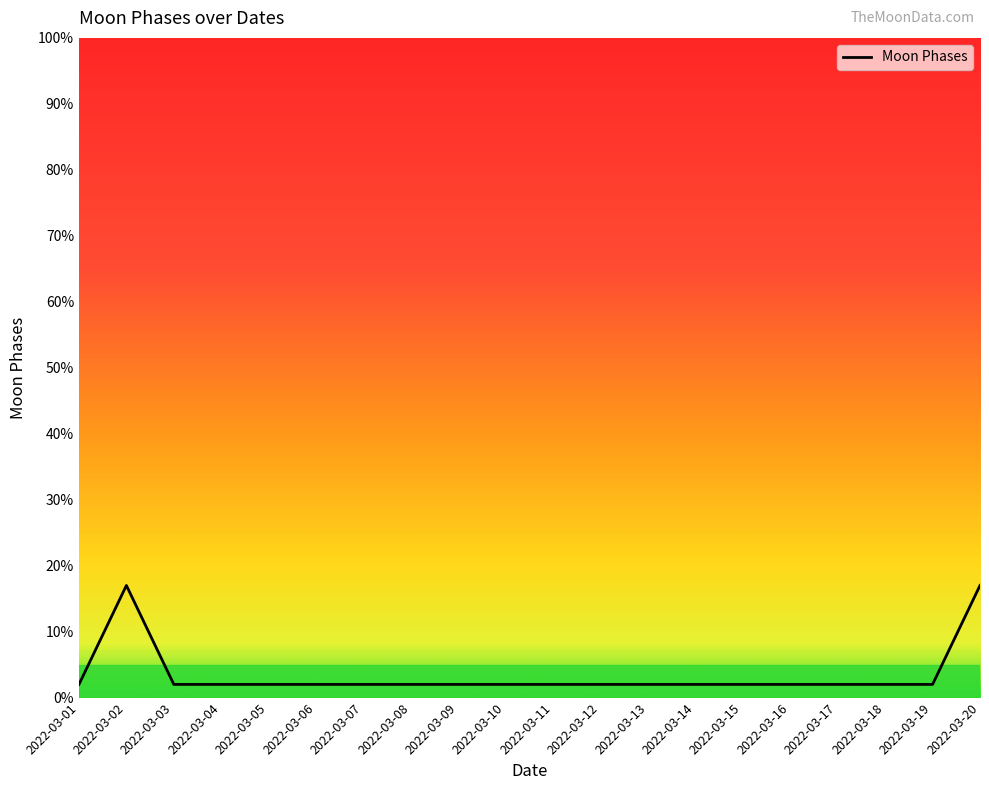

Is it true that the value at 2022-03-07 is 2?

True